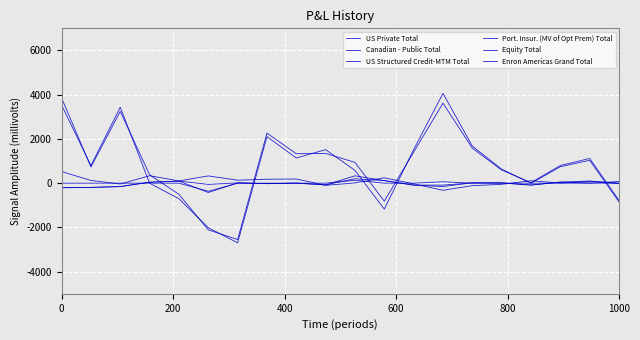

What is the difference between the maximum and minimum values in the Canadian - Public Total series?

405031.1